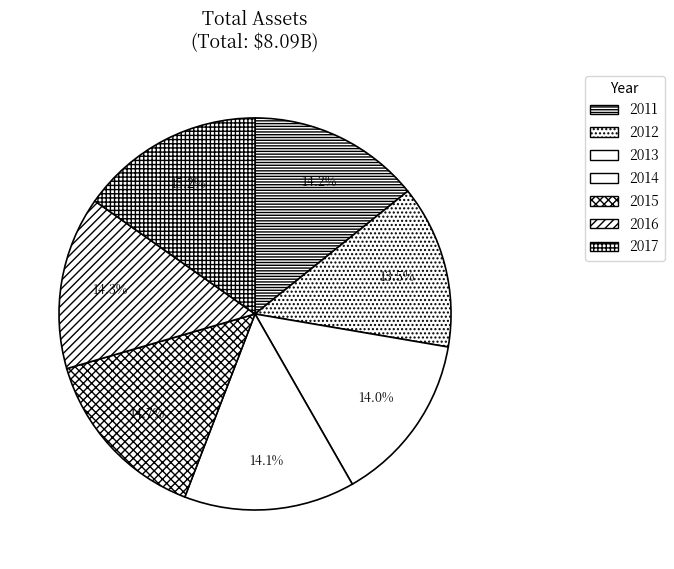

To the nearest percent, what is the combined percentage of 2014 and 2011?

28%